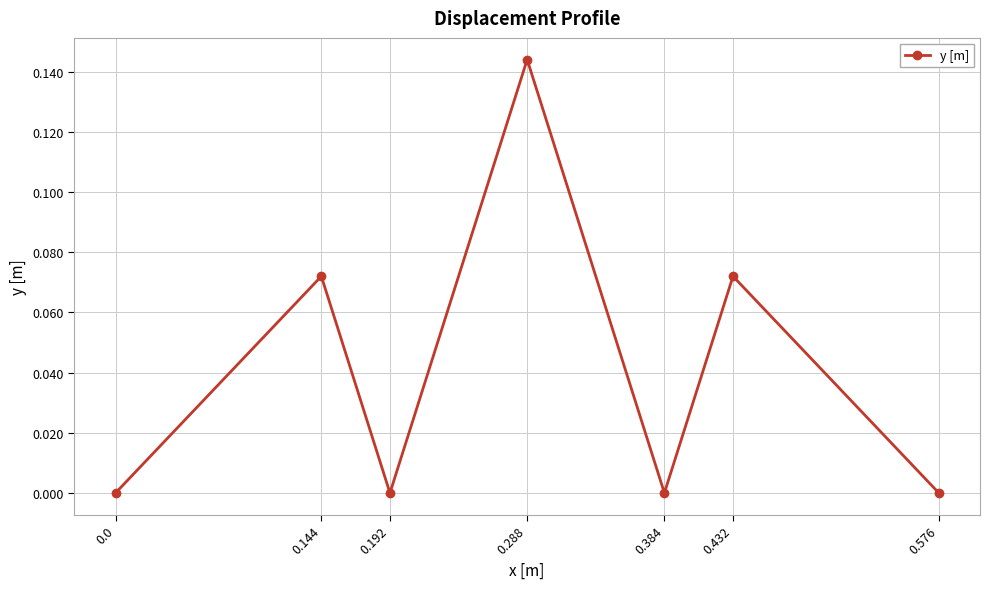

True or false: the data shows -0.1 at 0.576.

False